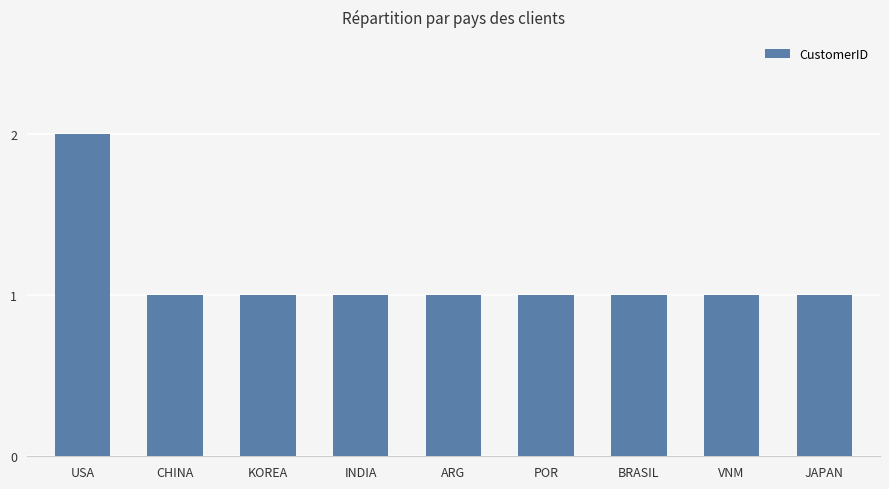

What is the sum of the values at KOREA and USA?

3